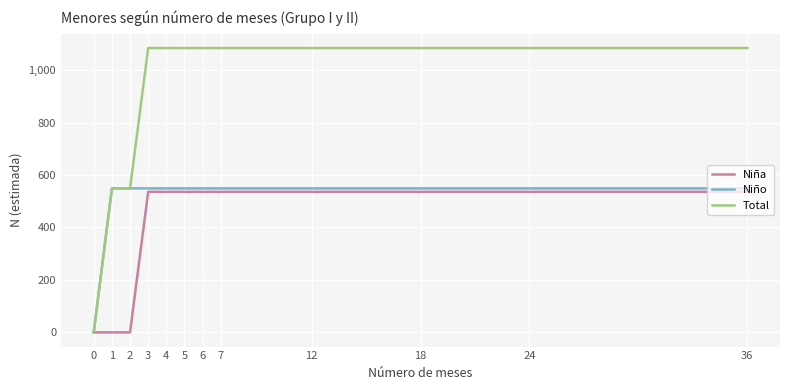

Between 0 and 6, which series saw the biggest shift?

Total